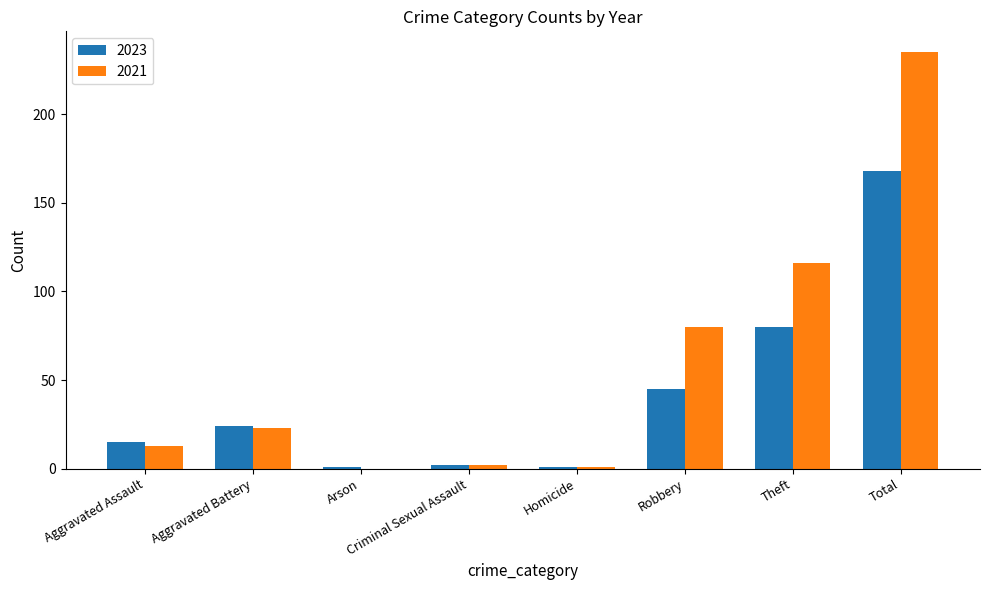

Between Aggravated Battery and Robbery, which series saw the biggest shift?

2021